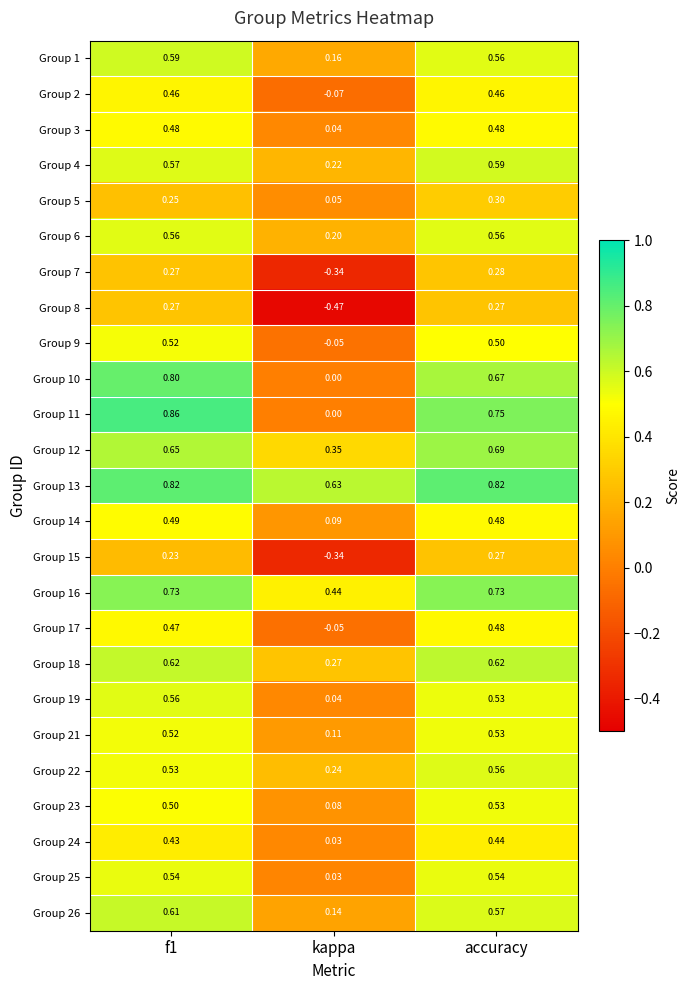

Which series has the widest spread of values?

Group 11